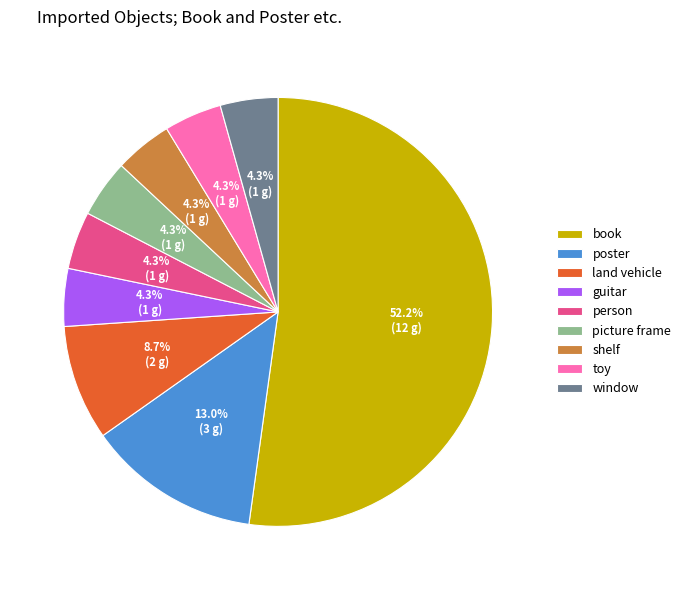

Is the sum of picture frame and land vehicle greater than half?

No